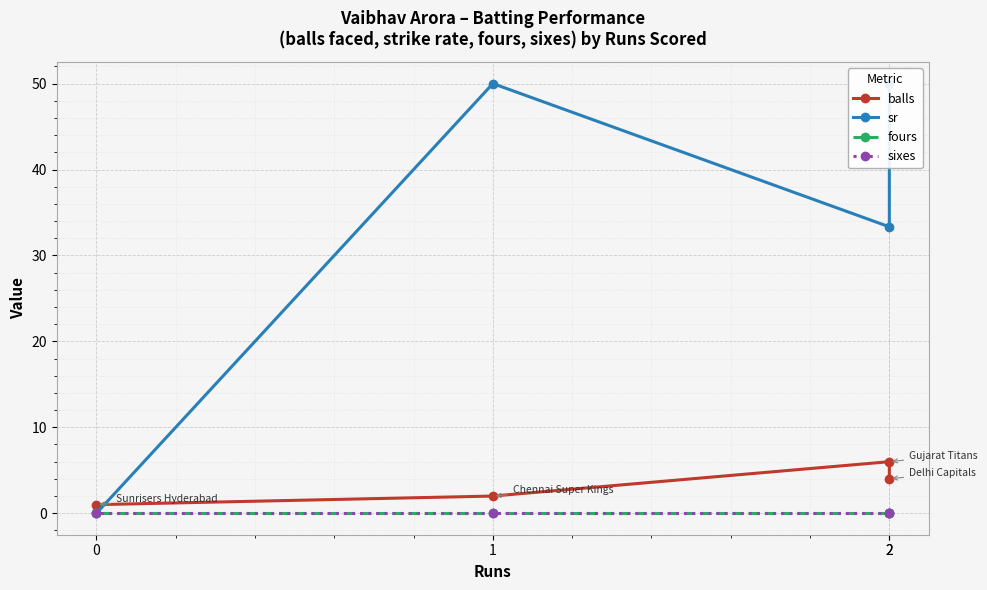

Where is sixes nearest to the value 0?

2